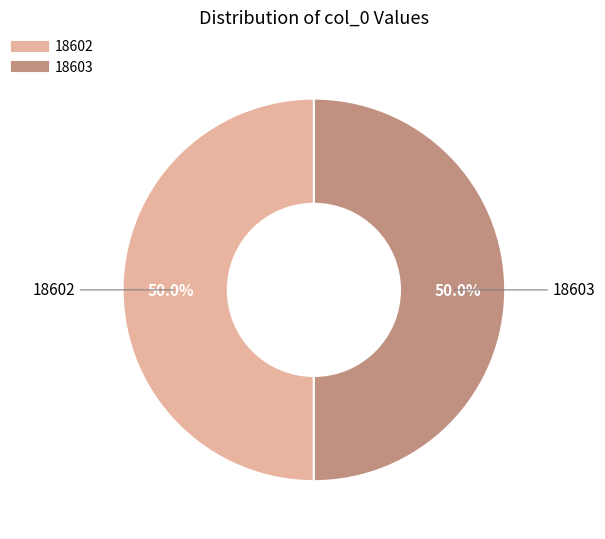

Count the number of slices in the pie.

2